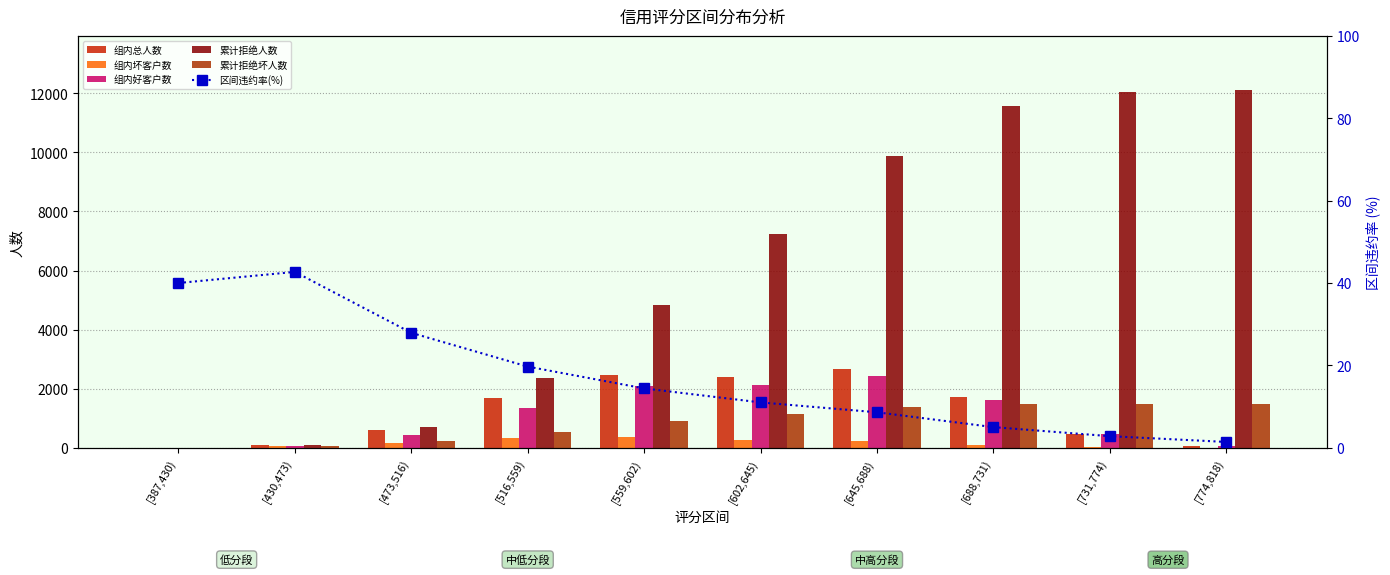

The value of 区间违约率(%) at [559,602) is 14.4. True or false?

True